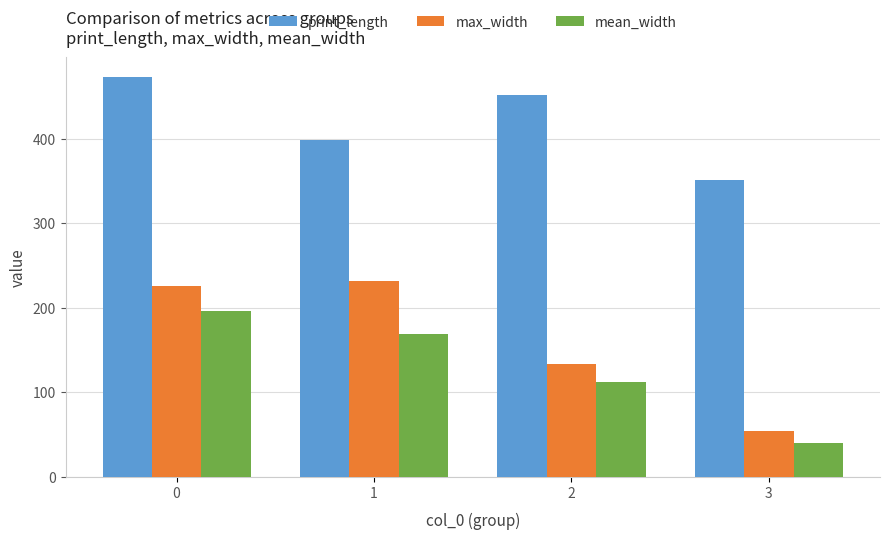

What is the maximum value shown in the chart?

472.7